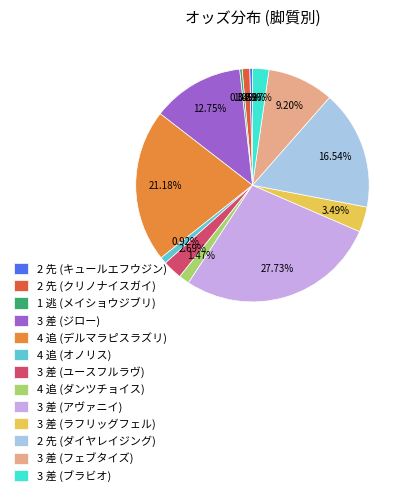

To the nearest percent, what is the difference between the 3 差 (ブラビオ) and 2 先 (ダイヤレイジング) slice percentages?

14%